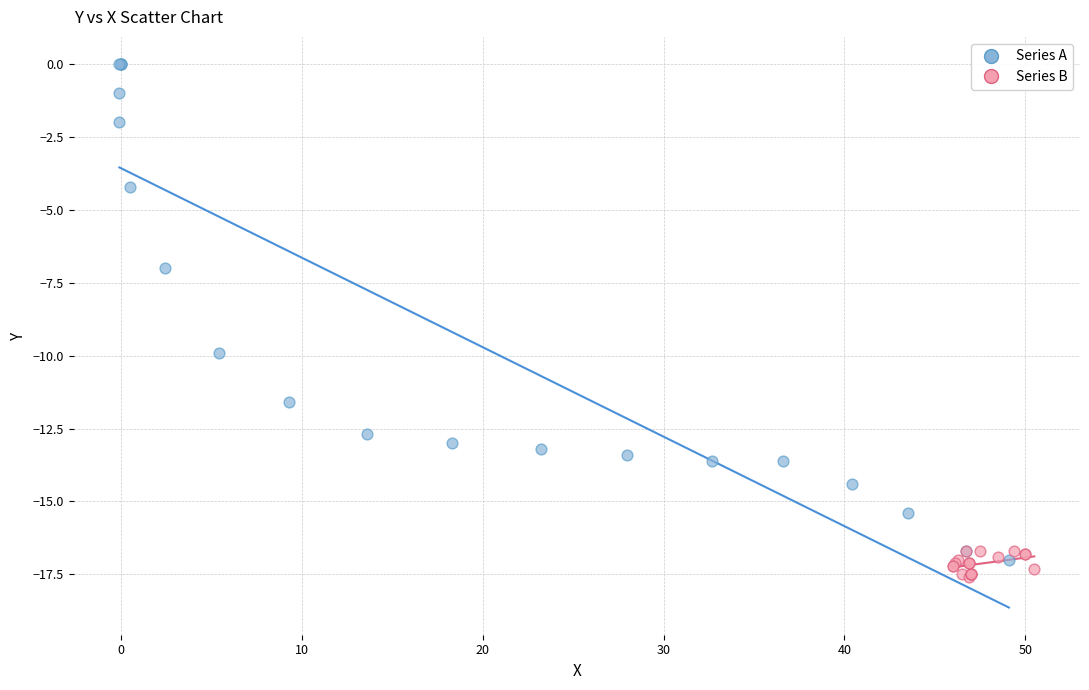

Which series has the widest spread of Y values?

Series A